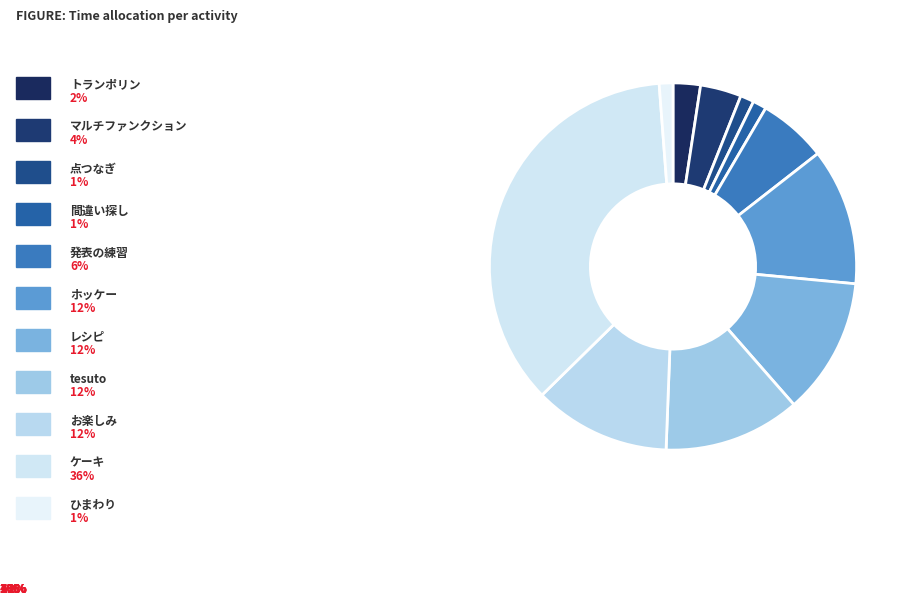

To the nearest percent, what is the average slice percentage?

9%